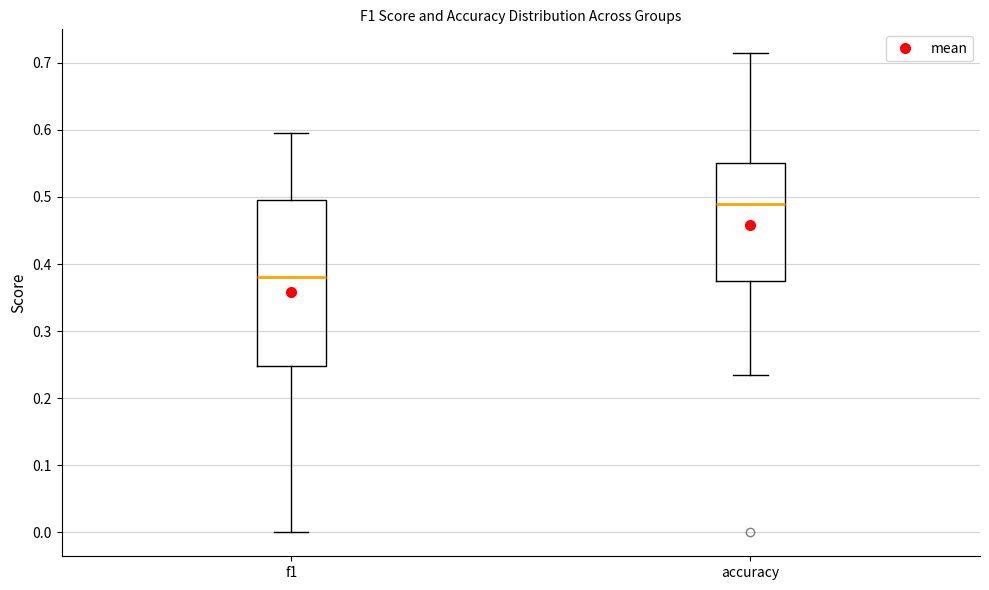

Which box is the tallest, from its lower edge to its upper edge?

f1